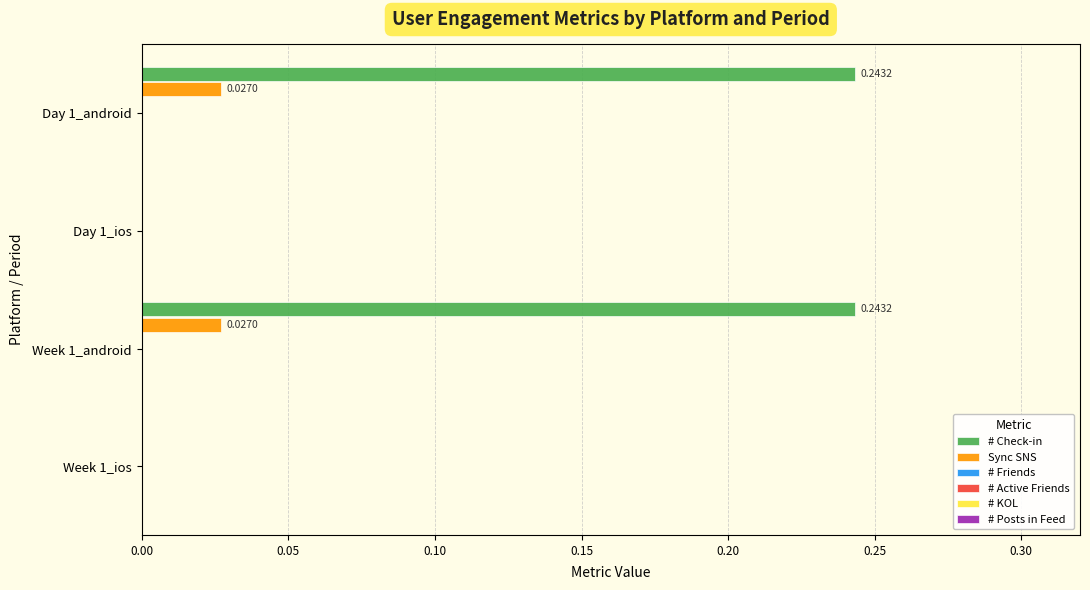

Which series has the largest total across all categories?

# Check-in